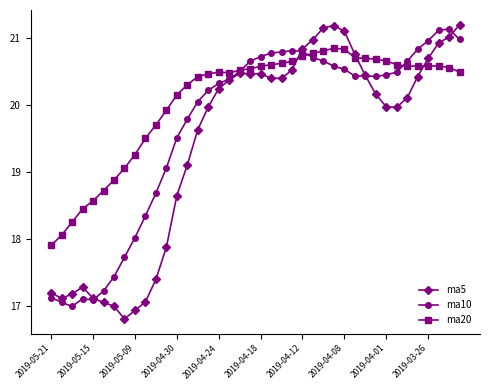

True or false: ma10 has more than 0 points higher than both neighbors.

True